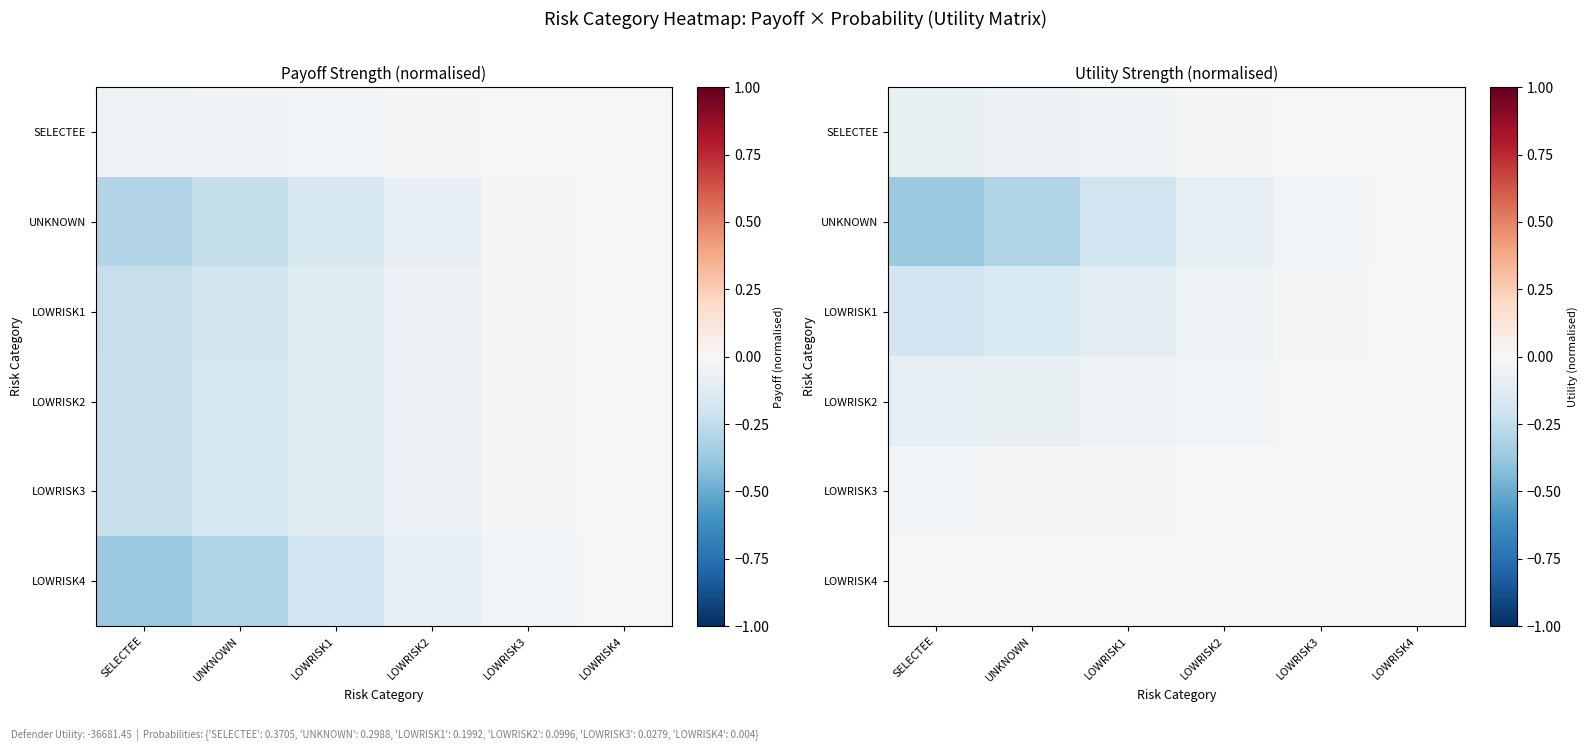

Is it true that UNKNOWN equals -0.2 at SELECTEE?

False